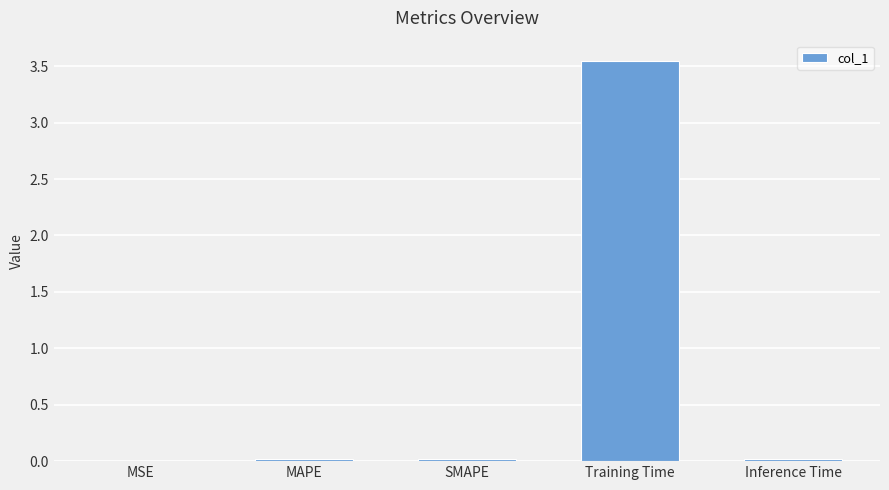

What is the sum of all values?

3.6